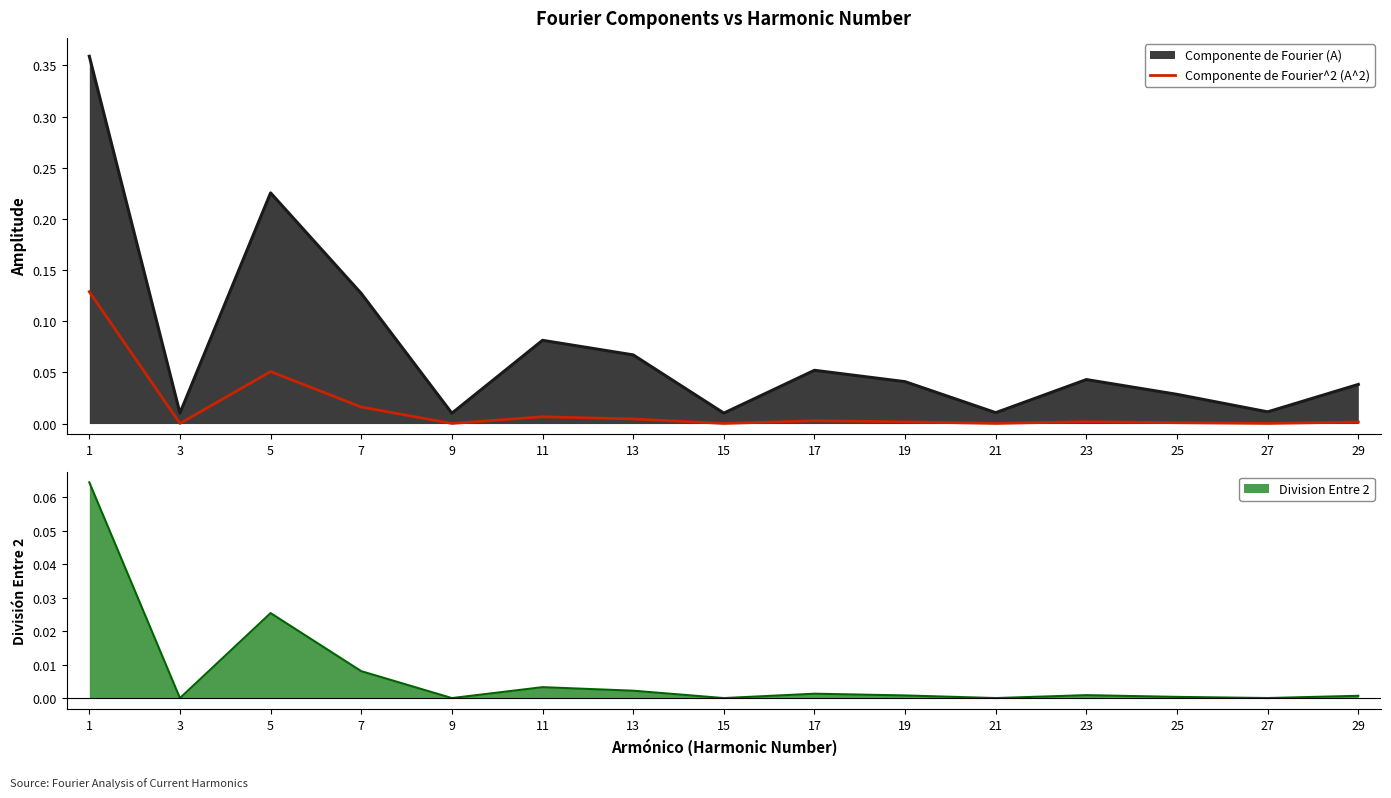

True or false: there are more than 2 points higher than both neighbors.

True